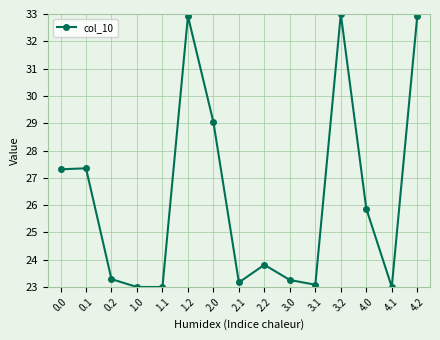

What is the difference between the second highest and second lowest values?

9.9